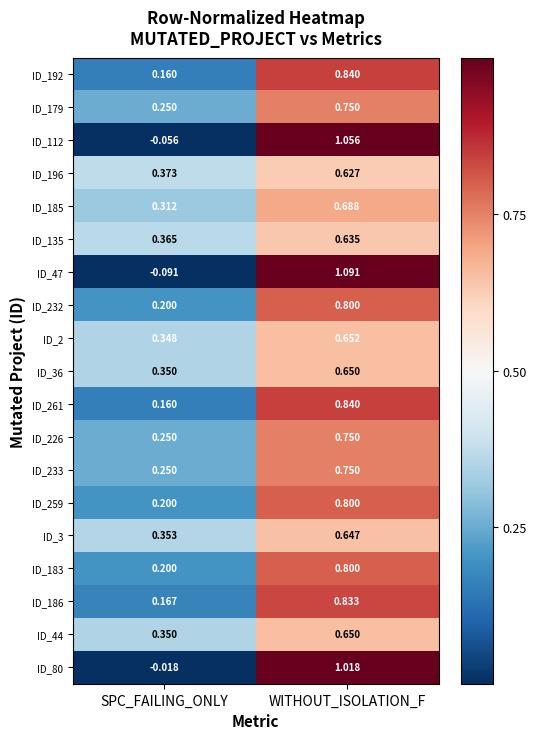

At which category is the sum across all series the highest?

WITHOUT_ISOLATION_F